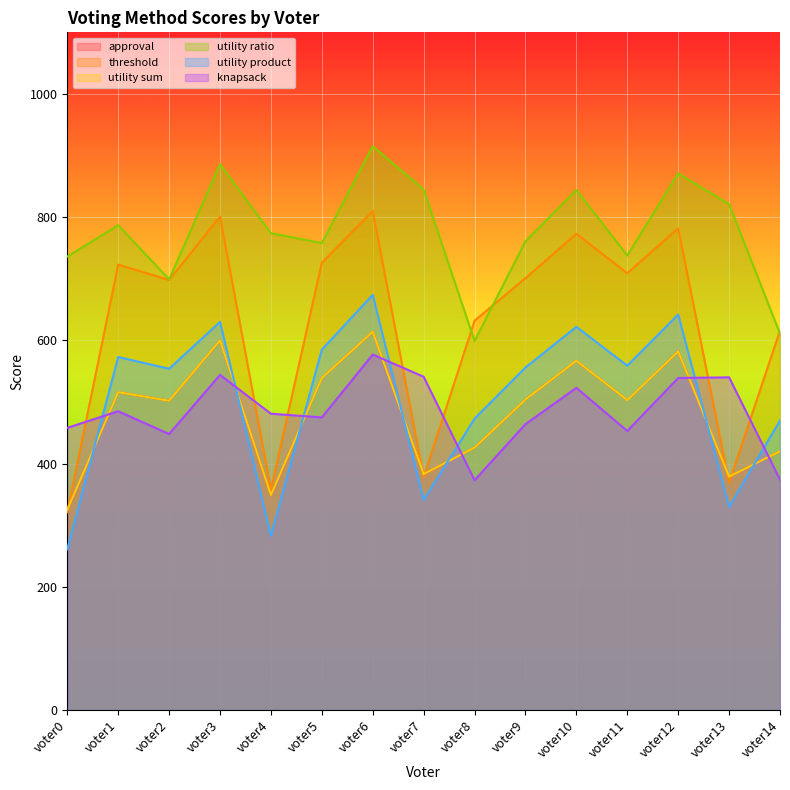

What is the average value of the utility ratio series?

776